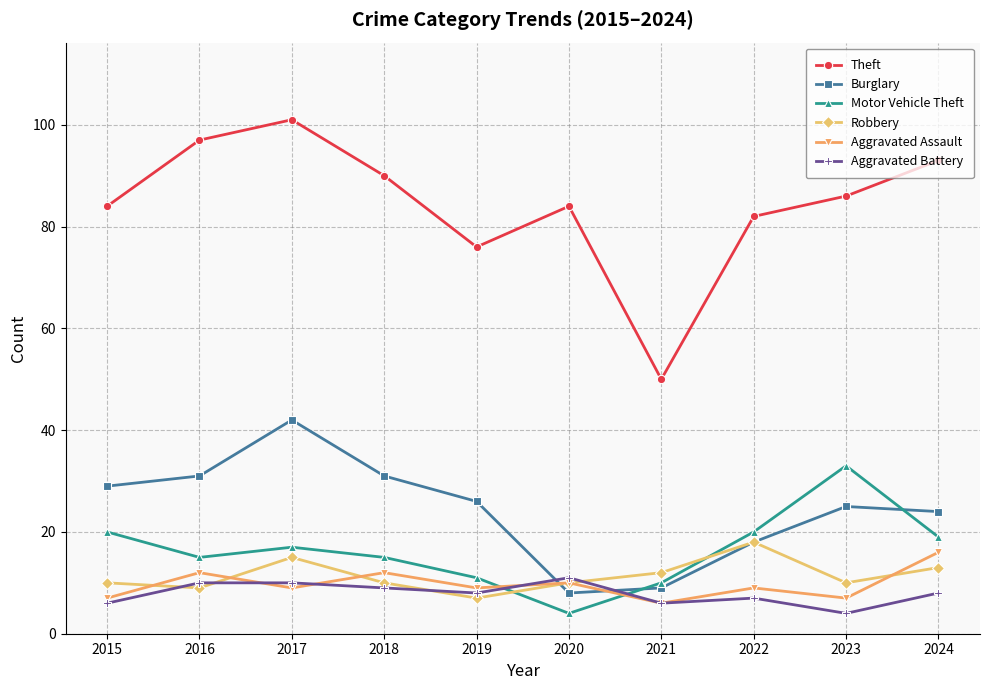

At which label does Theft reach its minimum?

2021